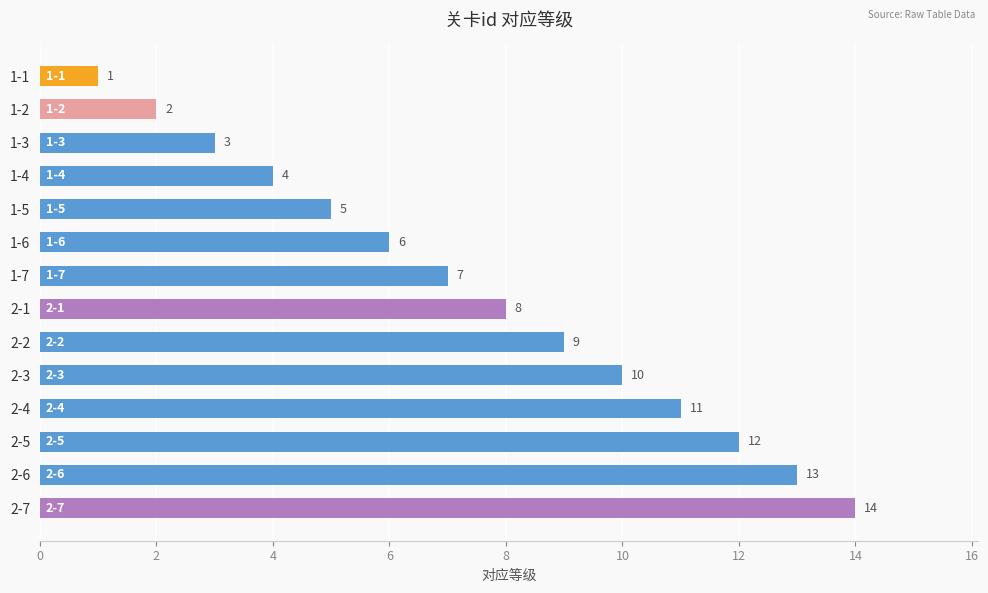

List the labels in order of value, smallest first.

1-1, 1-2, 1-3, 1-4, 1-5, 1-6, 1-7, 2-1, 2-2, 2-3, 2-4, 2-5, 2-6, 2-7